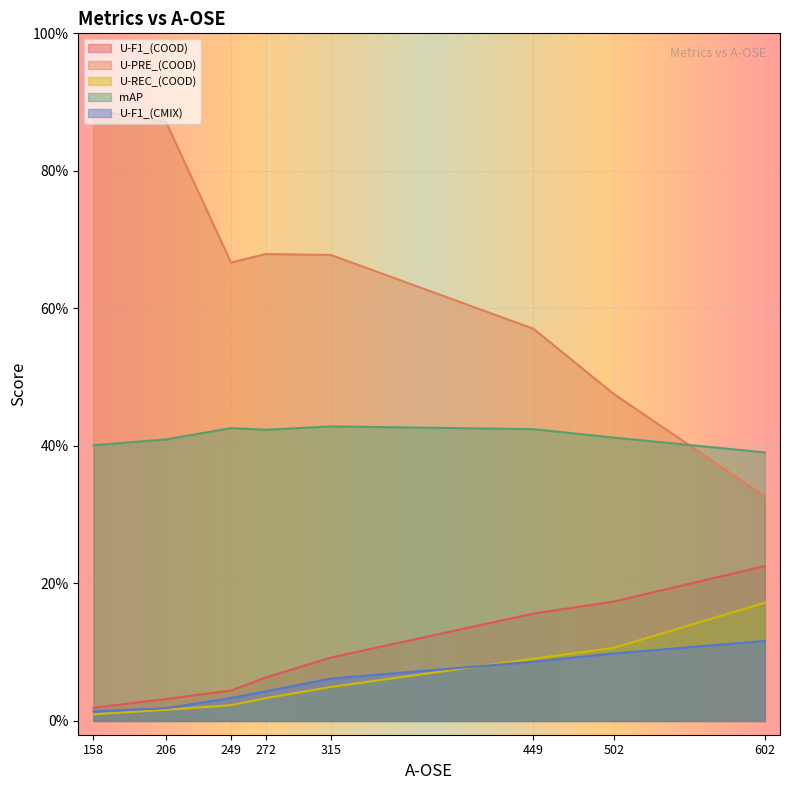

Which series has the largest total across all categories?

U-PRE_(COOD)